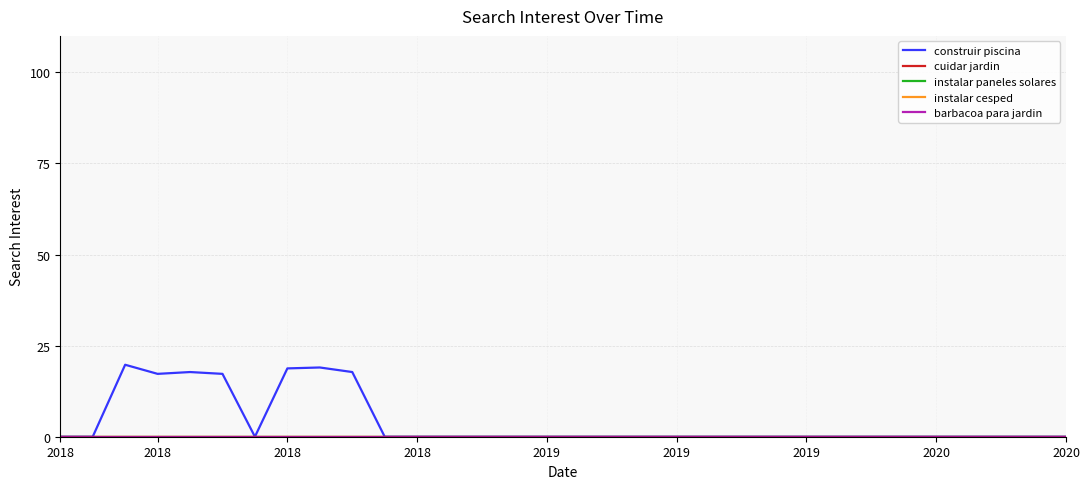

True or false: construir piscina and instalar cesped cross at least once.

False